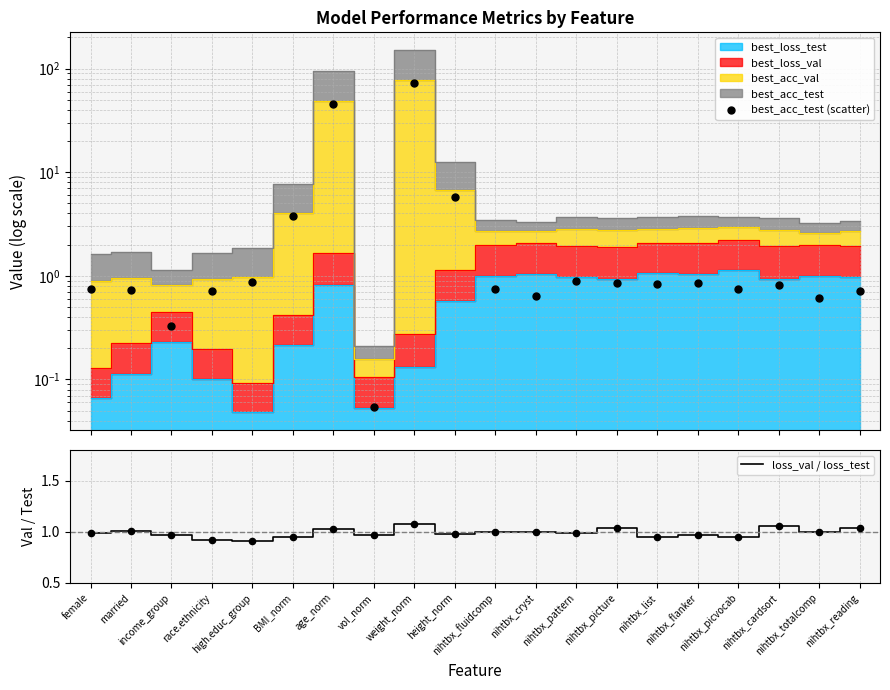

Is the value of best_acc_test (scatter) at vol_norm greater than the value of loss_val / loss_test at nihtbx_totalcomp?

No